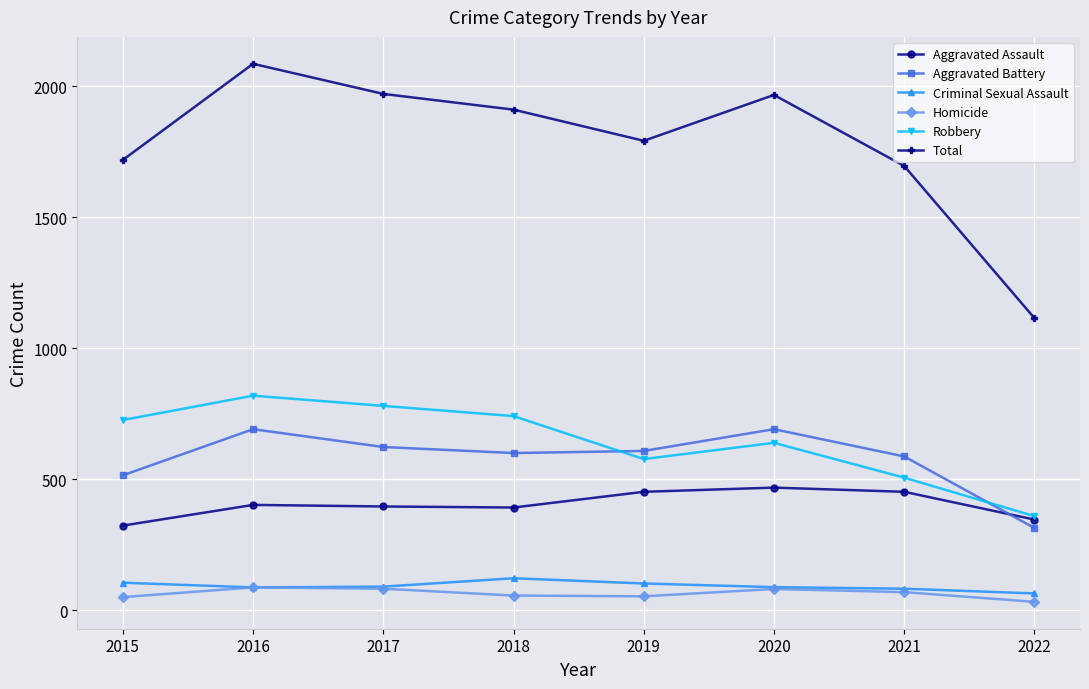

What are all the series names shown in the legend?

Aggravated Assault, Aggravated Battery, Criminal Sexual Assault, Homicide, Robbery, Total